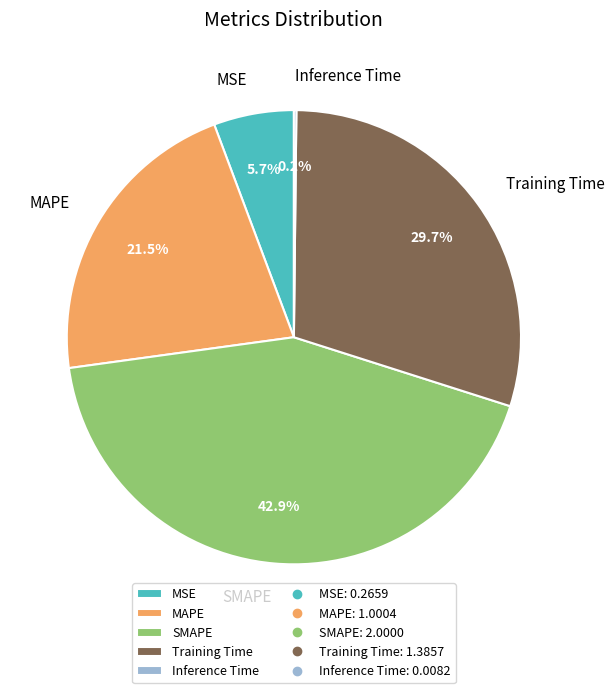

Is the sum of SMAPE and Training Time greater than half?

Yes